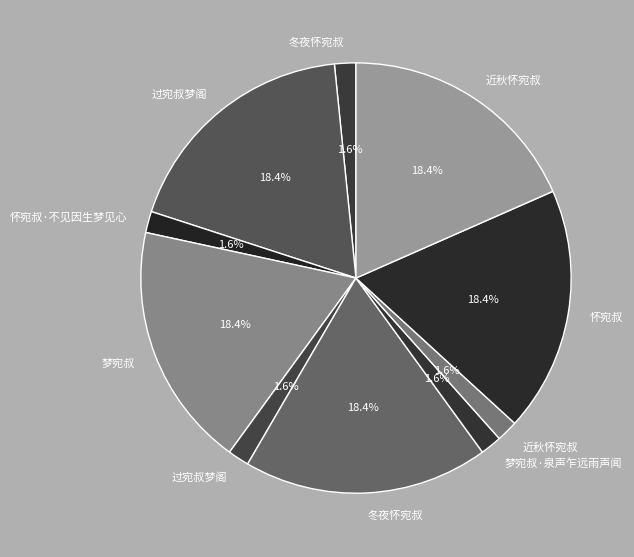

How many slices are in this pie chart?

10